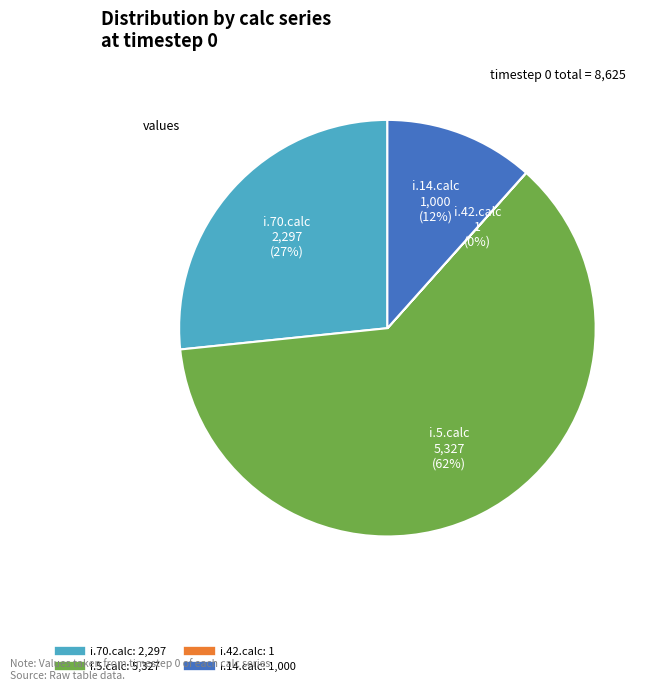

Between i.5.calc and i.14.calc, which is larger?

i.5.calc